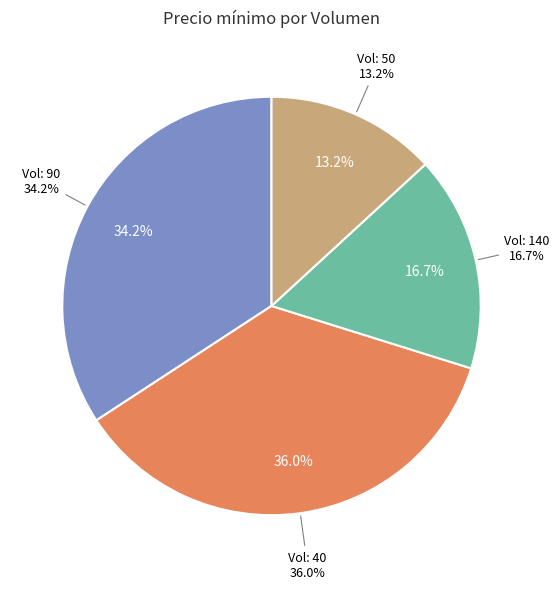

To the nearest percent, what percentage of the pie is 140?

17%